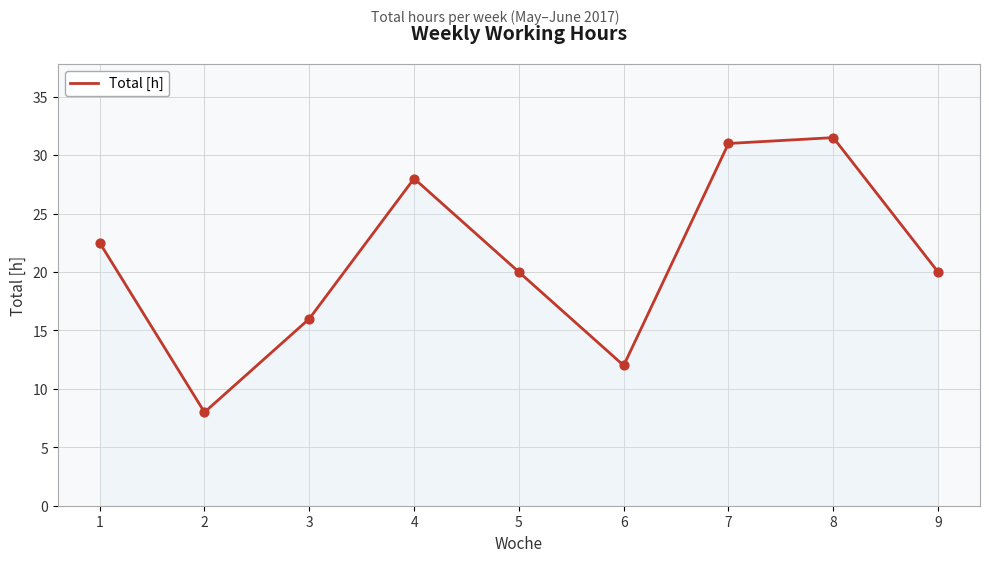

What is the ratio of the value at 1 to the value at 8?

0.7